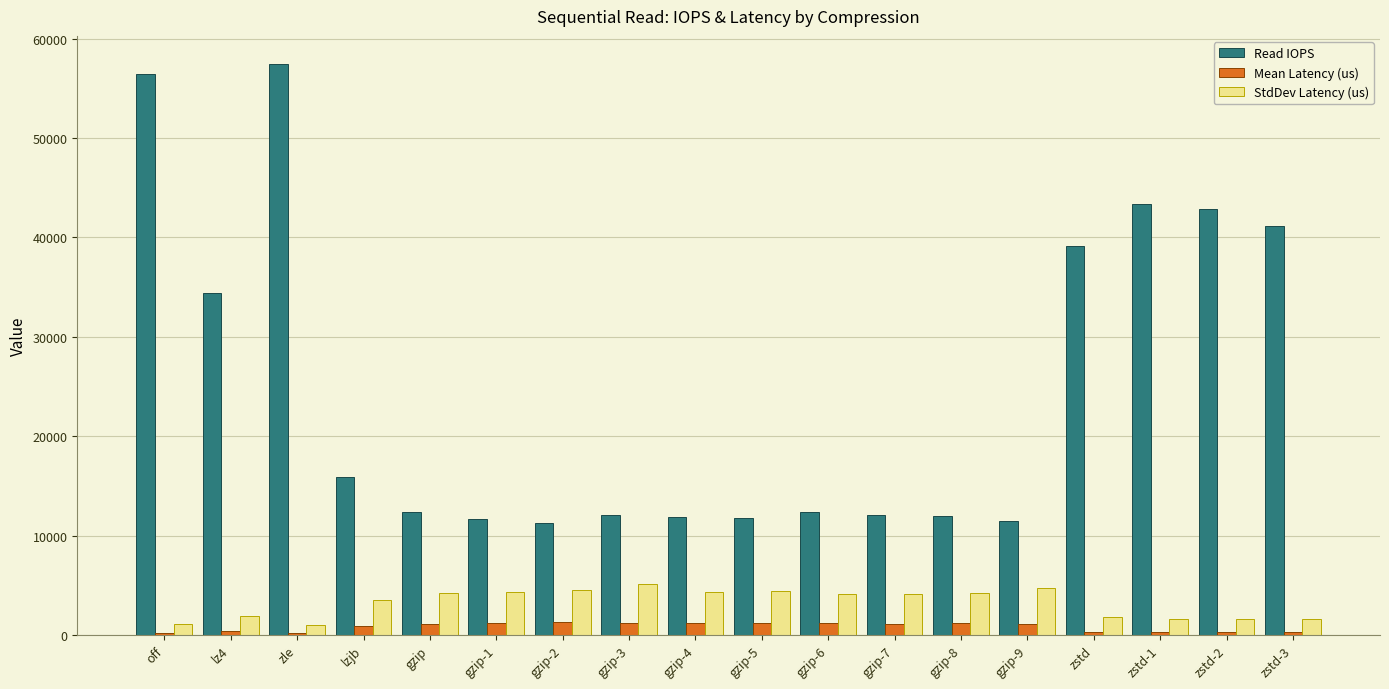

Which series changed the most between lz4 and gzip-8?

Read IOPS